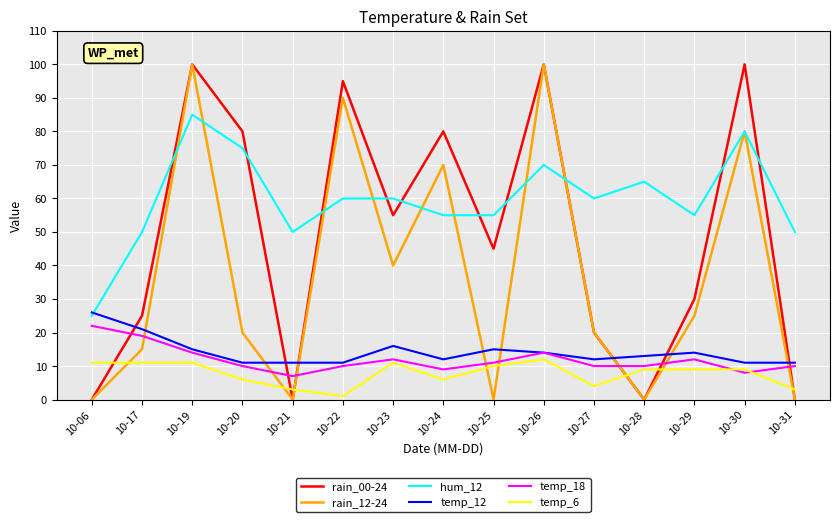

What is the sum of the hum_12 values at 10-17 and 10-19?

135